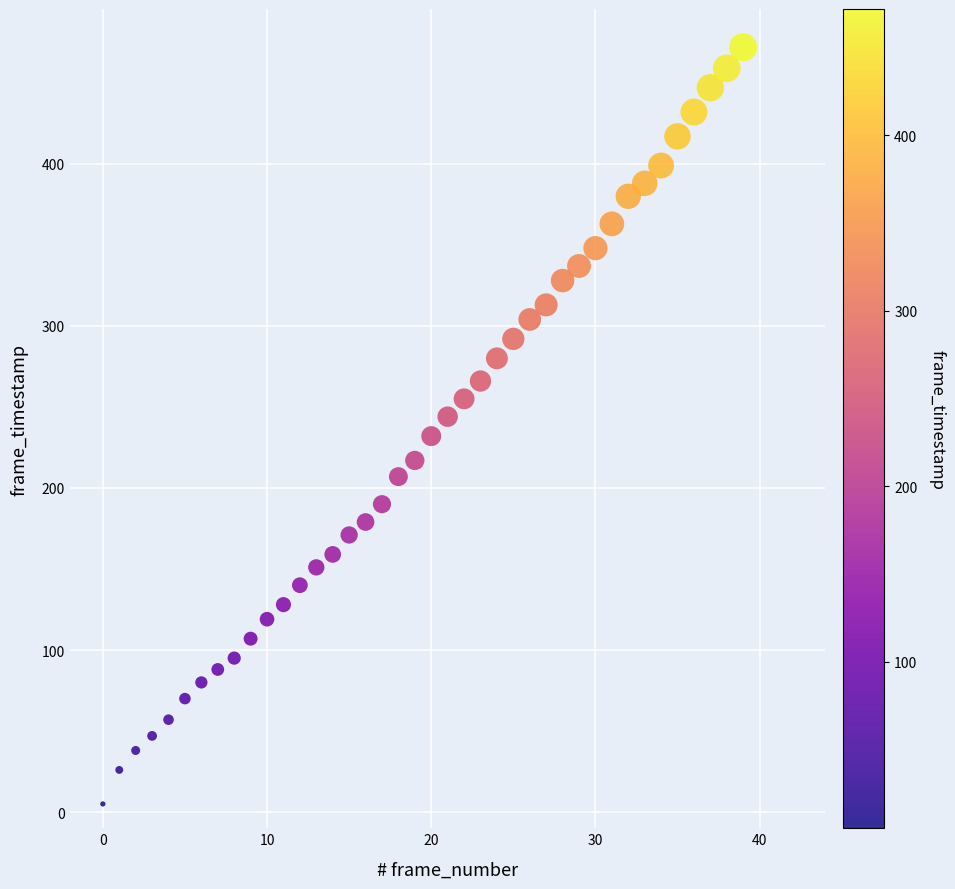

What is the range of Y values (max minus min)?

467